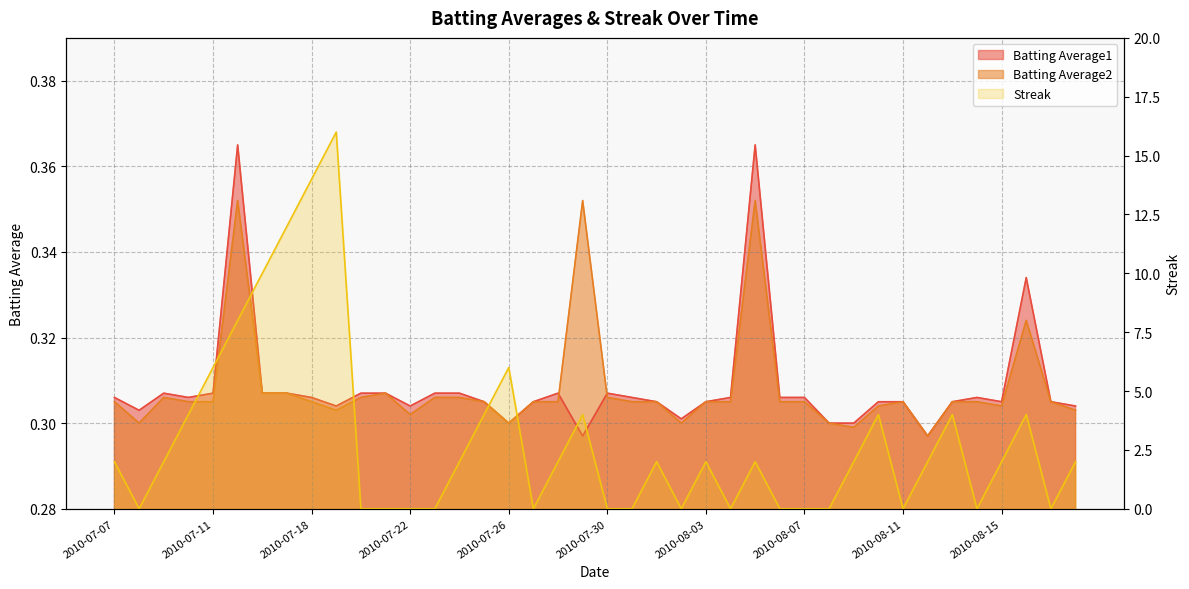

What is the value of the Streak point at the 15th from the left?

2.0